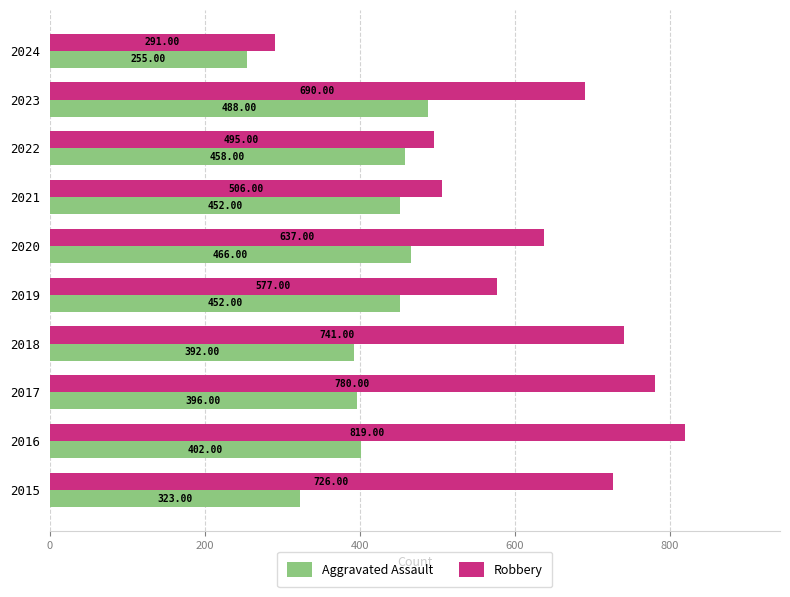

At 2018, list the series in order from largest to smallest.

Robbery, Aggravated Assault